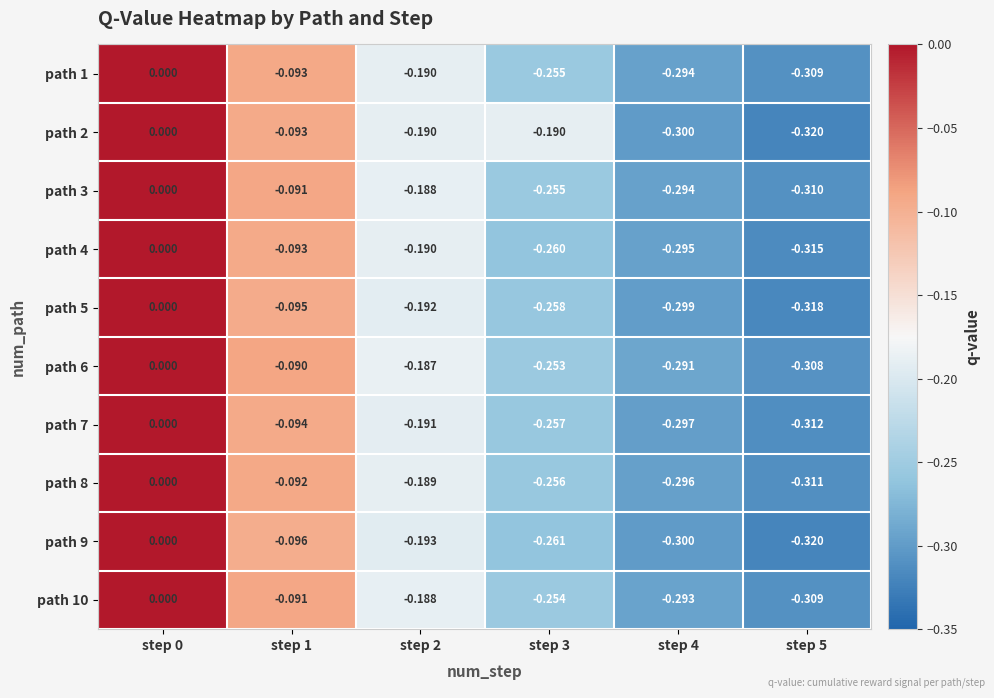

Is the value of path 2 at step 0 greater than the value of path 9 at step 1?

Yes